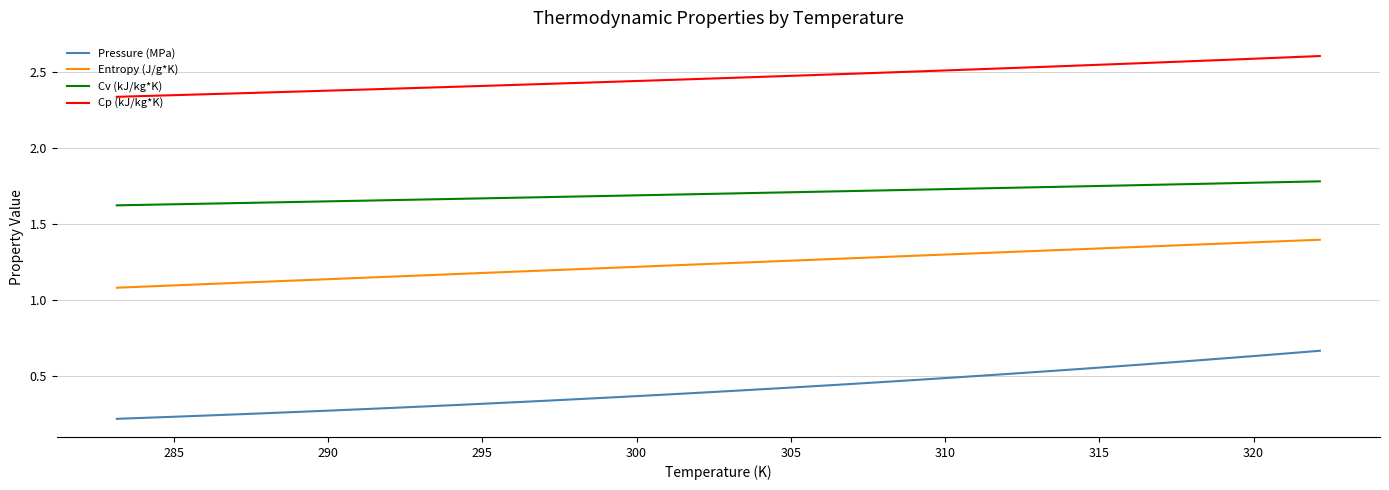

True or false: Entropy (J/g*K) and Pressure (MPa) cross at least once.

False